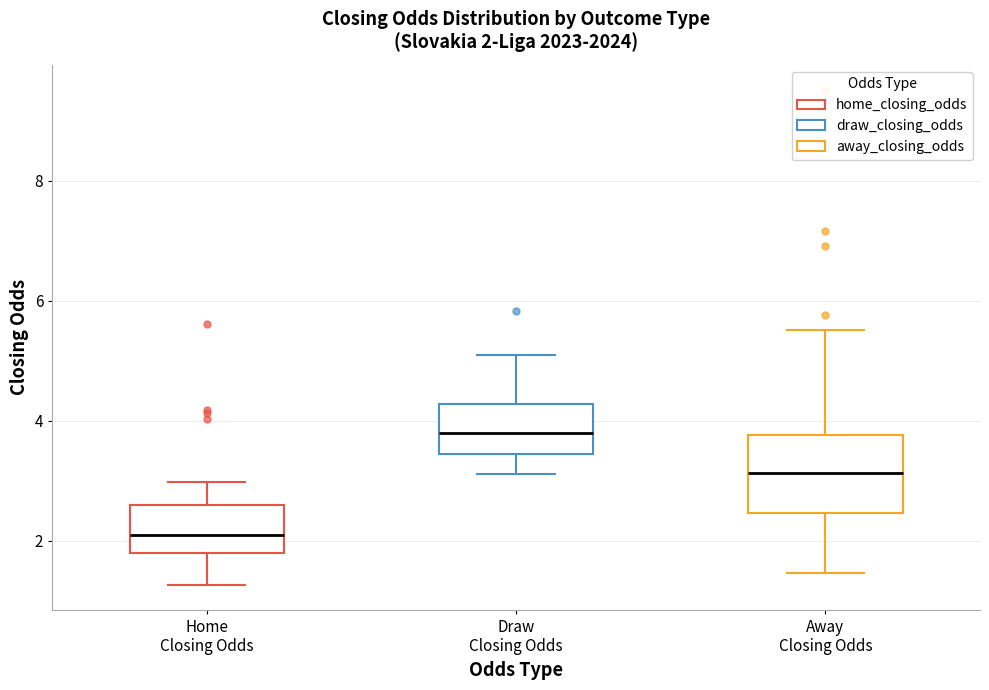

Comparing the boxes themselves (not the whiskers), which one is the tallest?

Away Closing Odds